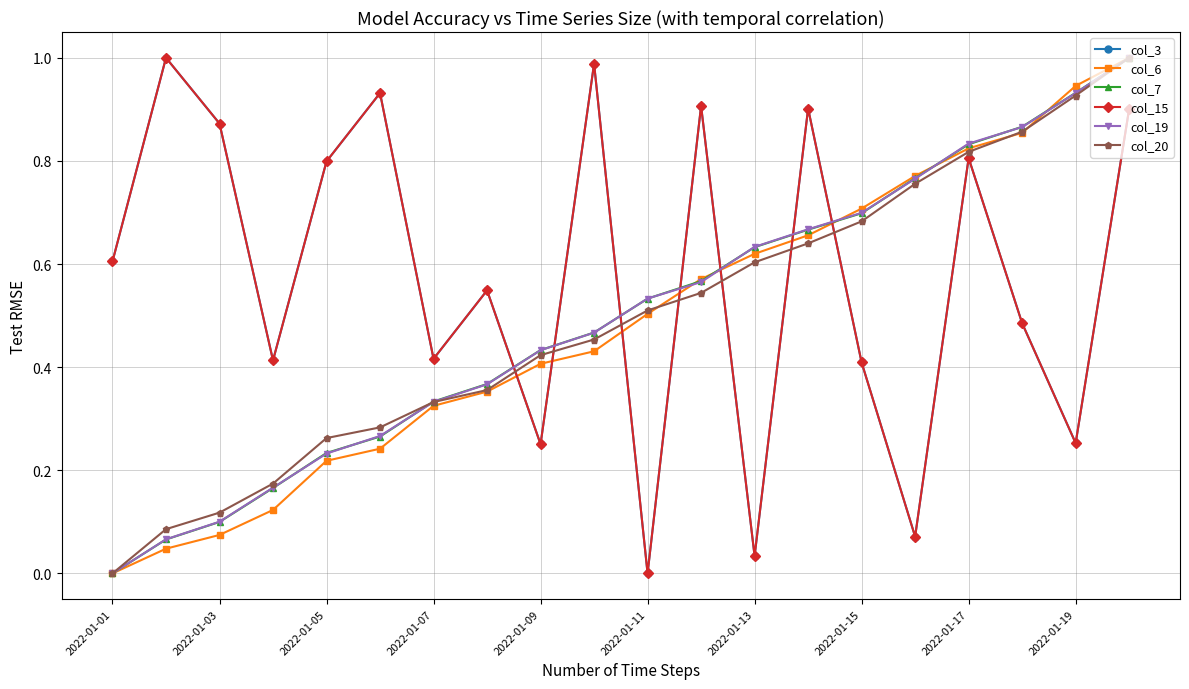

Which series ends up on top after the final intersection of col_15 and col_6?

col_6